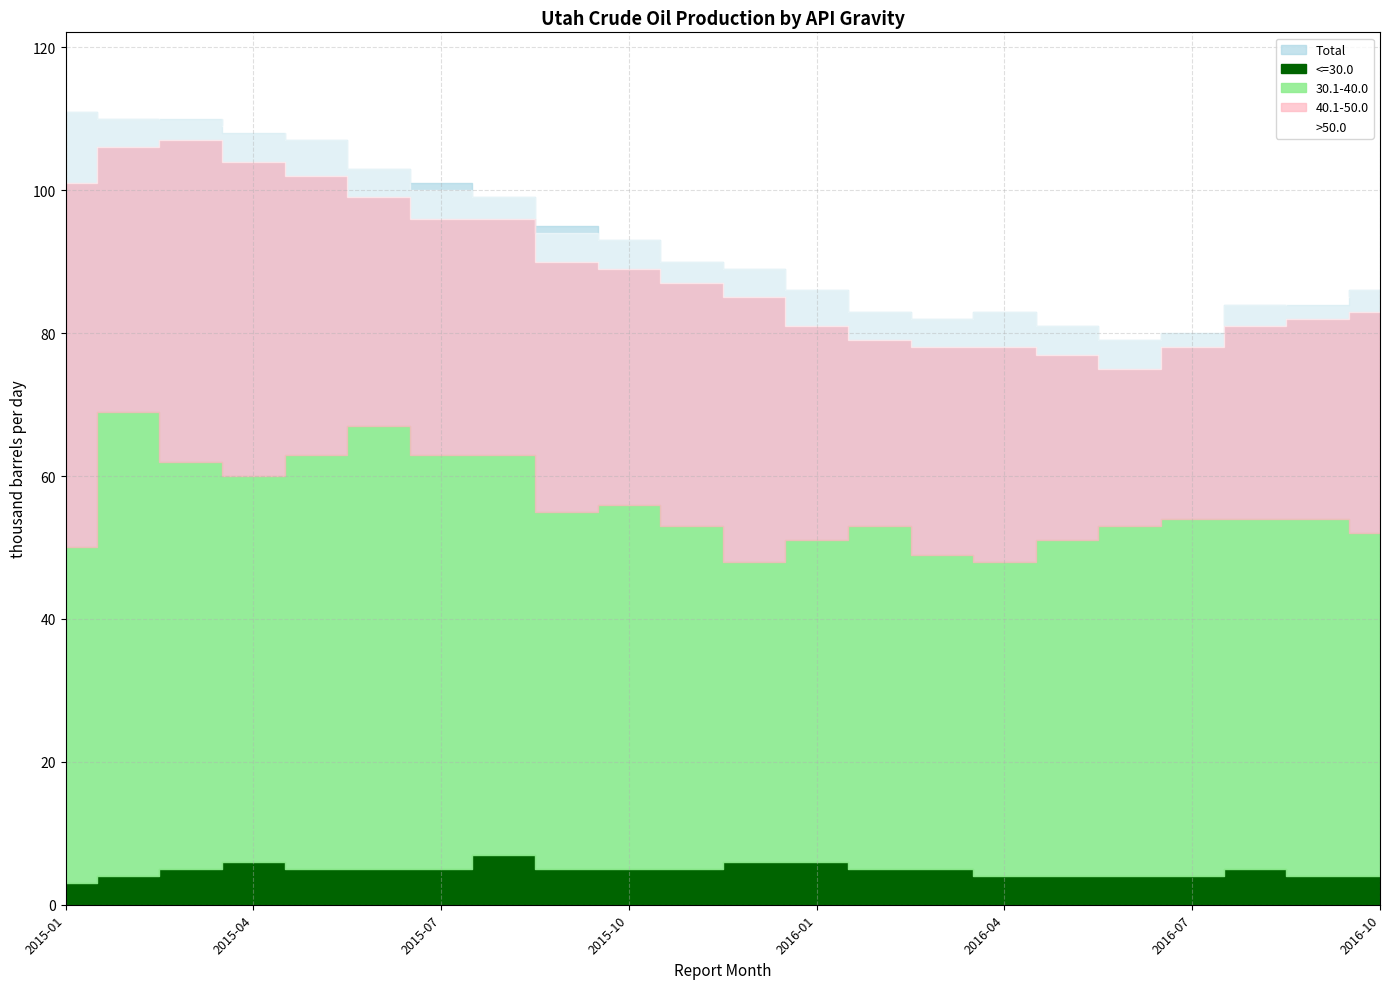

At which label is <=30.0 closest to 5?

2015-03